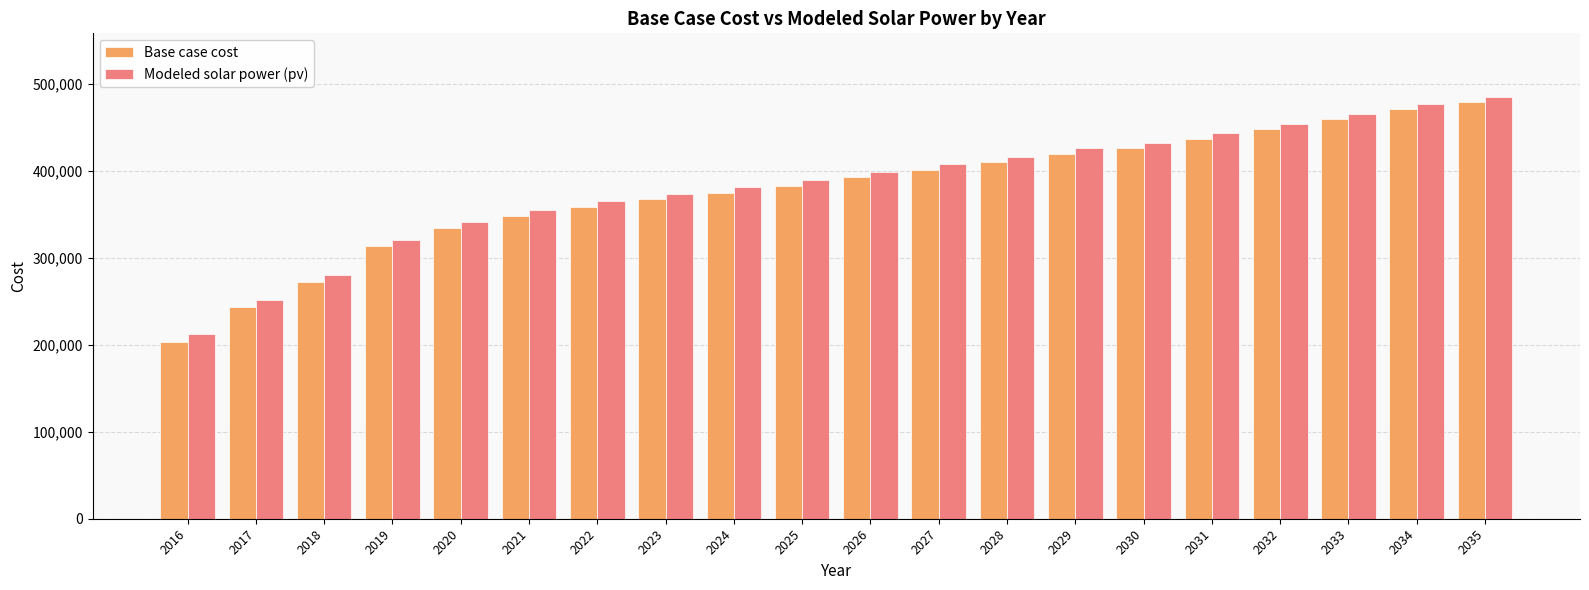

How many groups of bars are there?

20